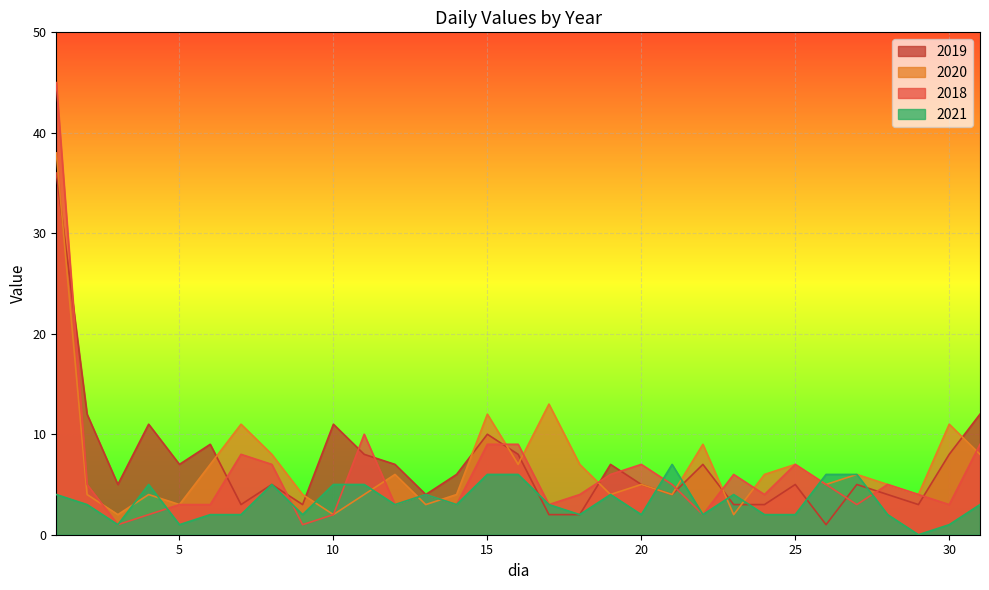

At which category is the sum across all series the highest?

1